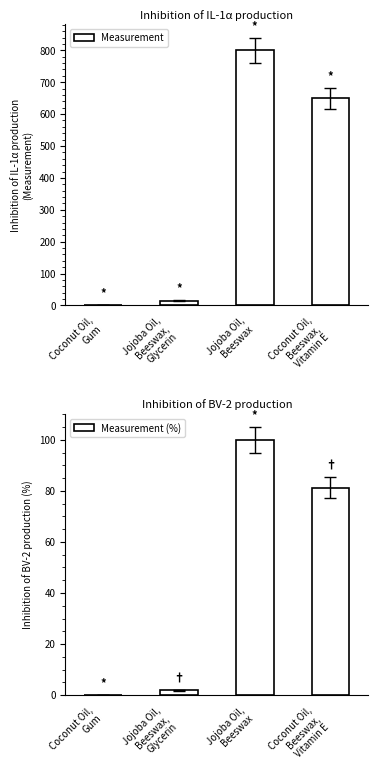

At which label does Measurement (%) first exceed 81?

Jojoba Oil,
Beeswax